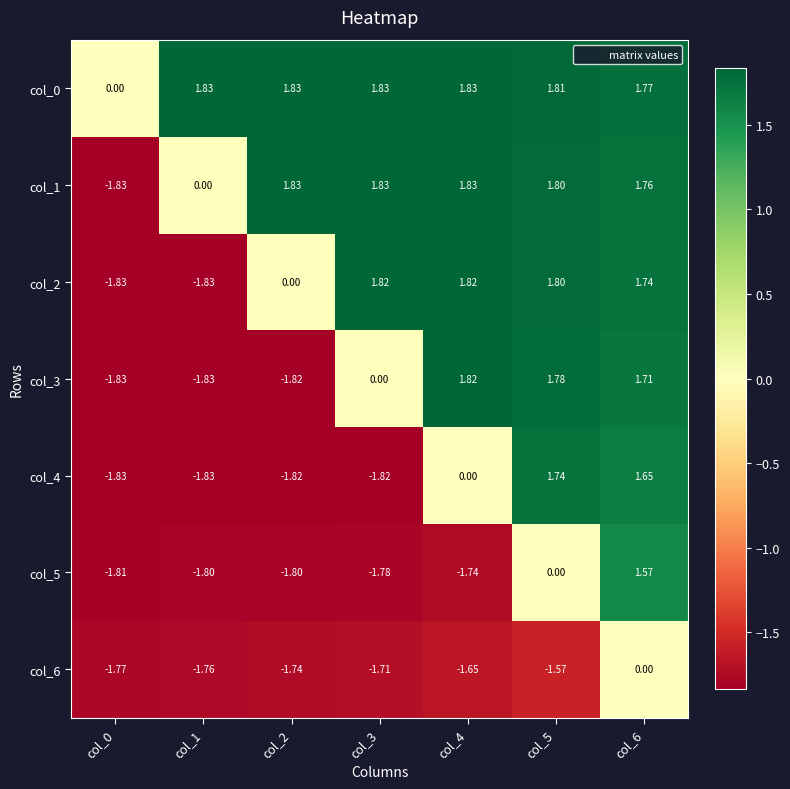

How many values in col_0 are above zero?

6